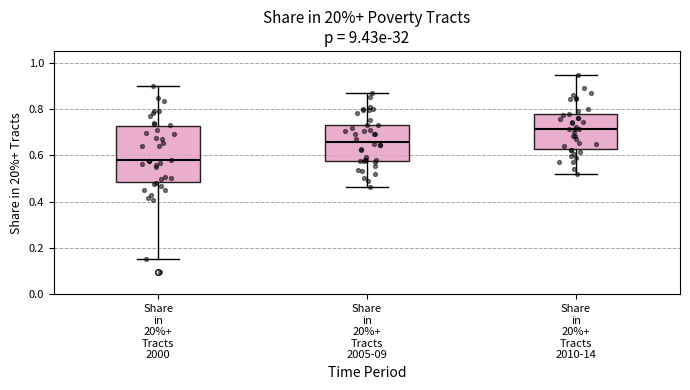

Reading left to right, read every box against the y-axis: the position of its median line, the range the box covers, and the ends of its whiskers. The values are not printed on the chart, so give them approximately, as read against the axis.

Share in 20%+ Tracts 2000: median 0.58, box 0.48 to 0.72, whiskers 0.16 to 0.90
Share in 20%+ Tracts 2005-09: median 0.66, box 0.58 to 0.74, whiskers 0.46 to 0.86
Share in 20%+ Tracts 2010-14: median 0.72, box 0.62 to 0.78, whiskers 0.52 to 0.94